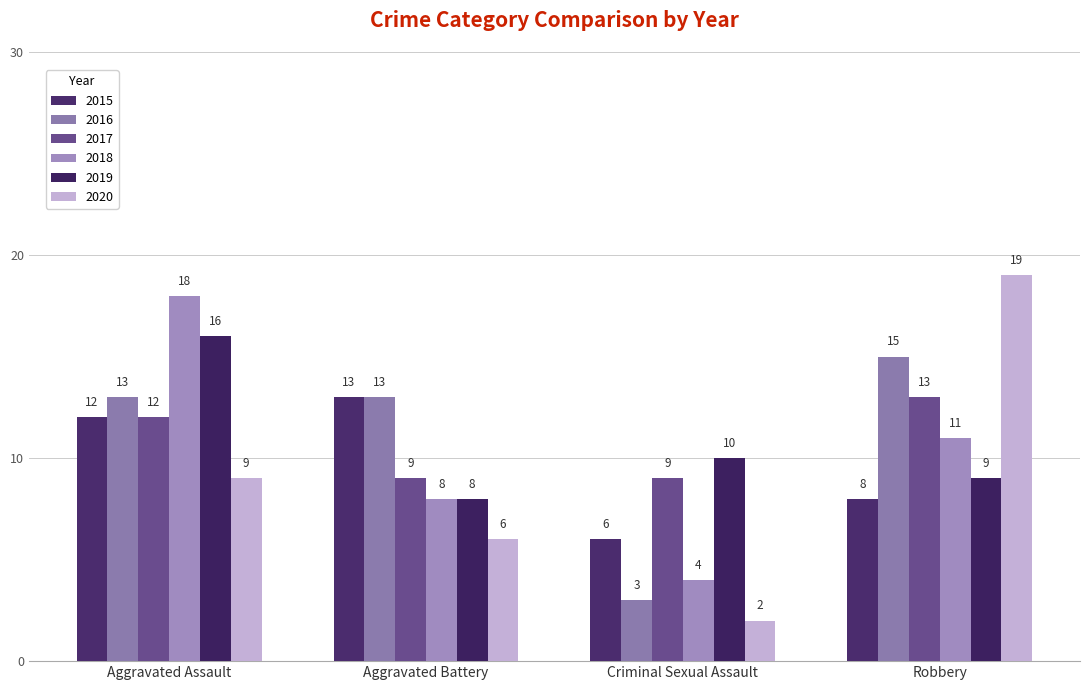

What are all the series names shown in the legend?

2015, 2016, 2017, 2018, 2019, 2020